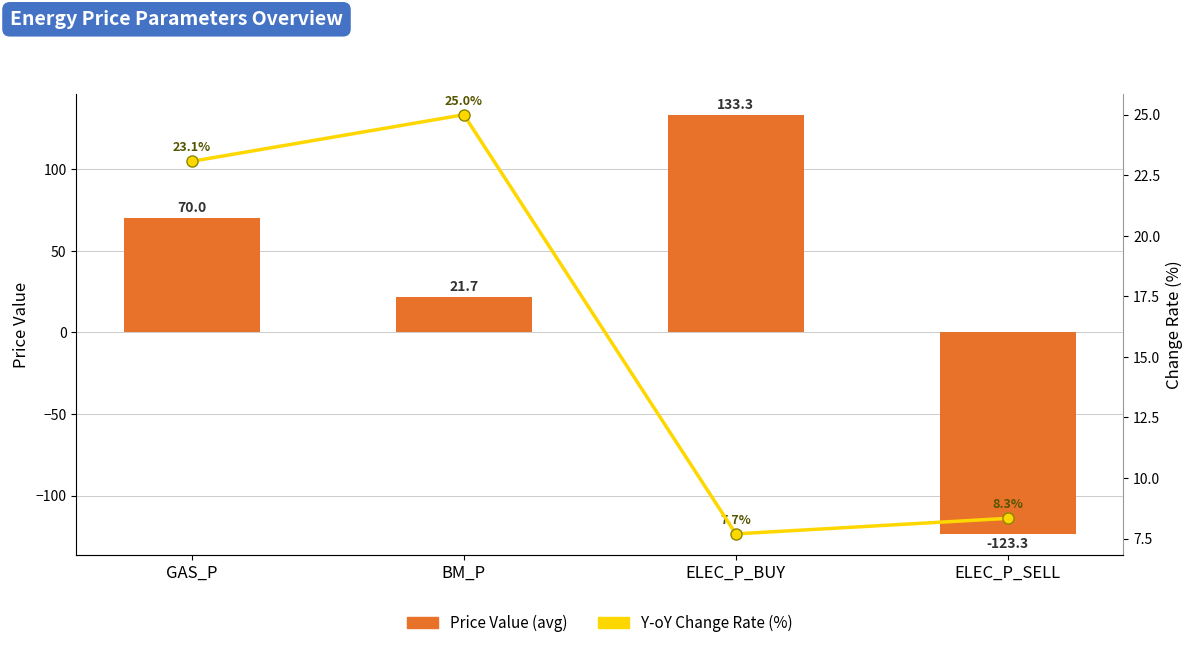

What is the difference between the Price Value (avg) values at ELEC_P_BUY and BM_P?

111.7